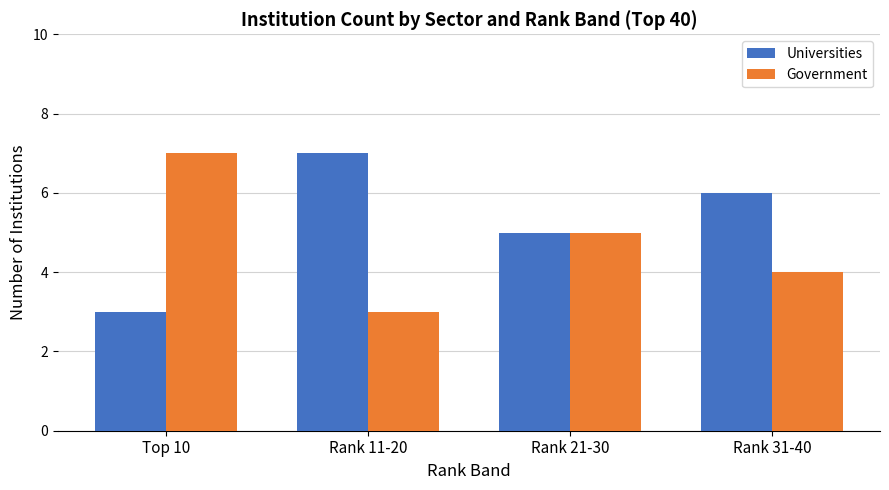

Read the Universities value at Rank 11-20.

7